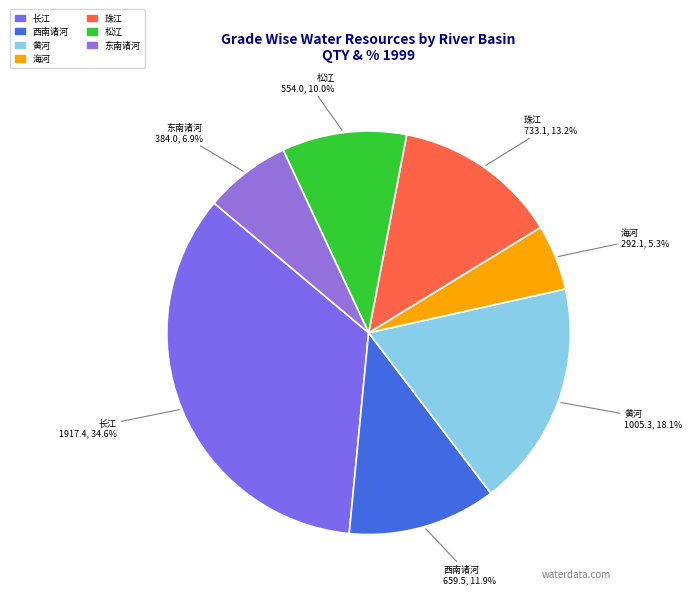

Rank the categories by value from lowest to highest.

海河, 东南诸河, 松辽, 西南诸河, 珠江, 黄河, 长江